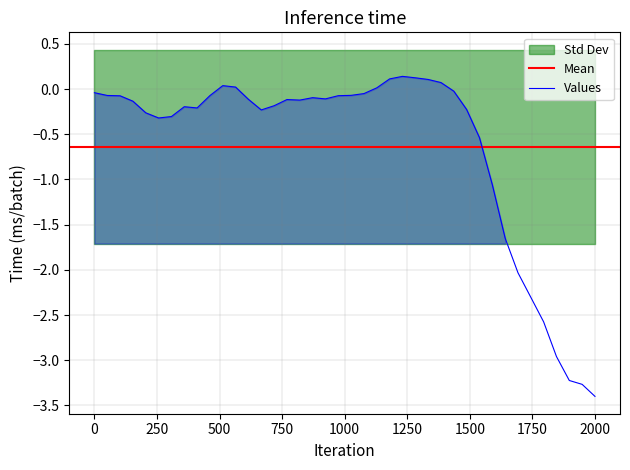

What is the average value of the Values series?

-0.6